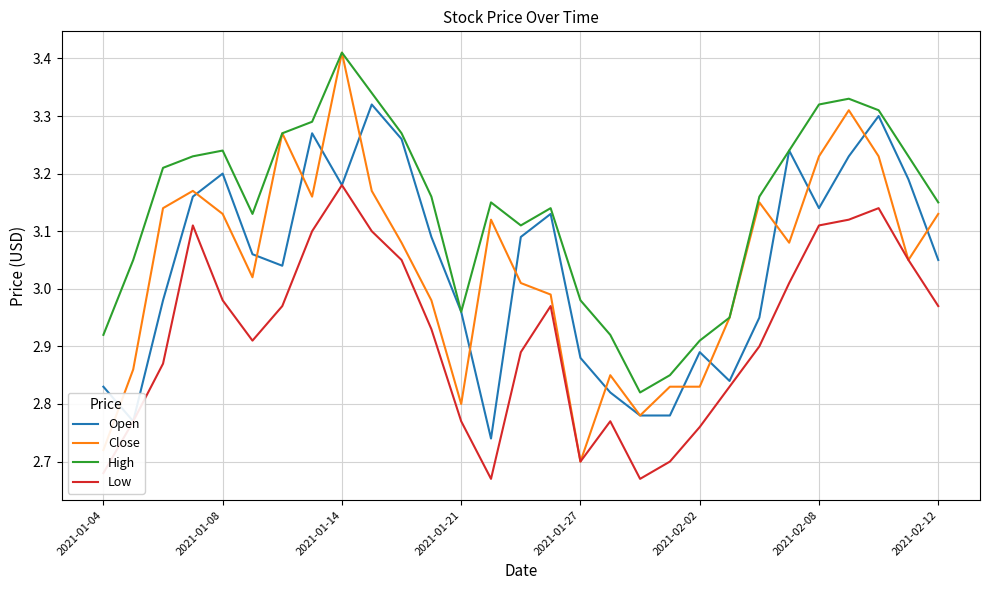

Which series has the largest range (max minus min)?

Close